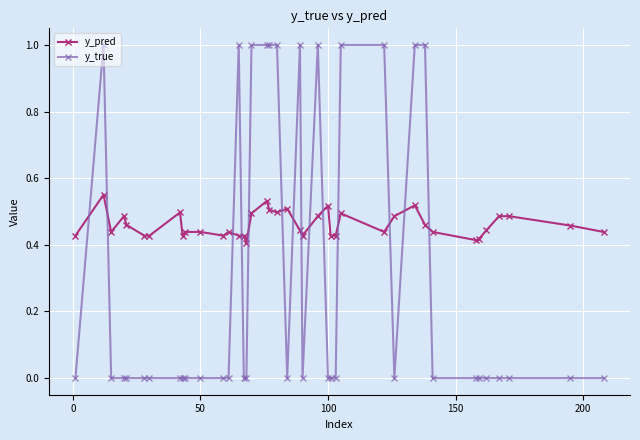

Which series has the largest total across all categories?

y_pred